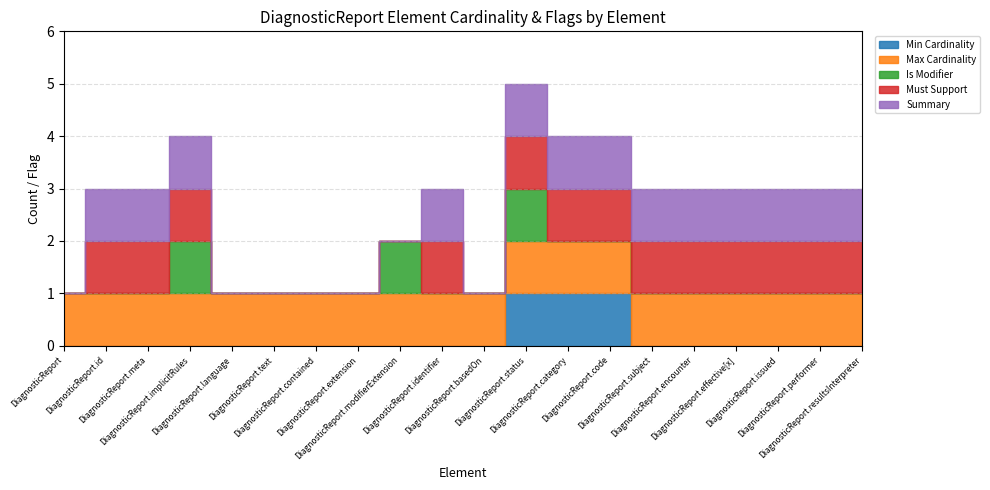

True or false: Max Cardinality and Summary intersect in this chart.

False